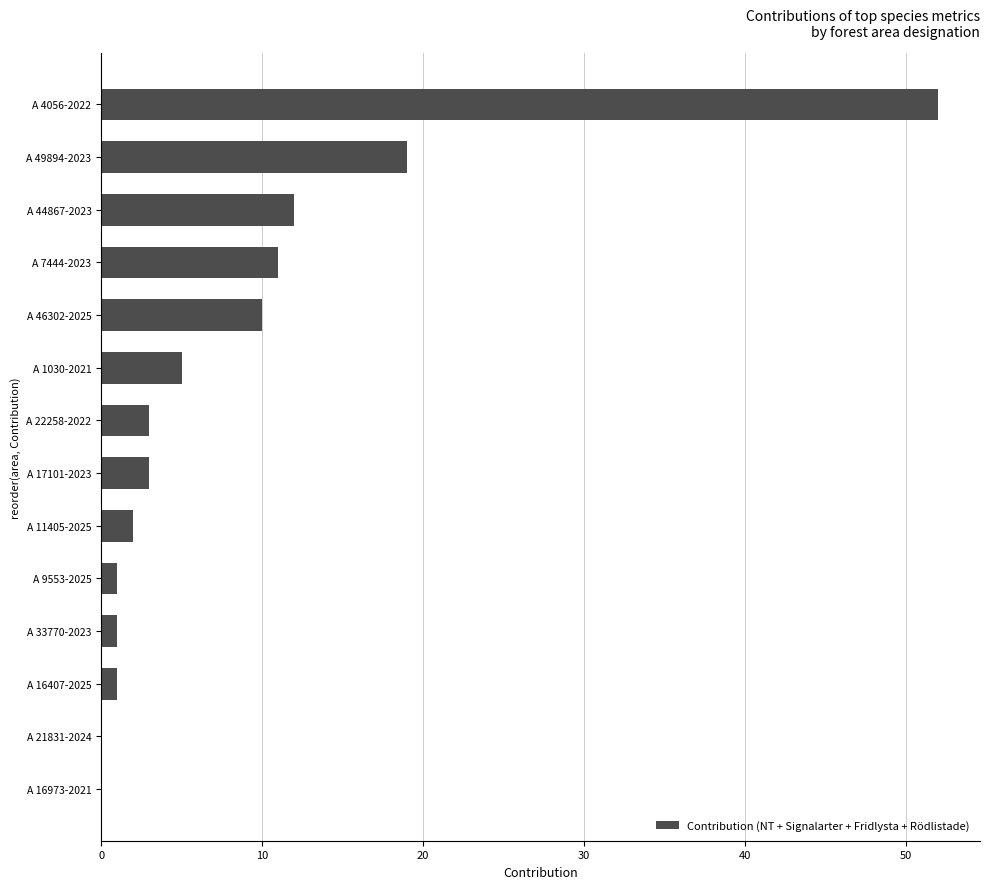

Is it true that the value at A 21831-2024 is 0?

True